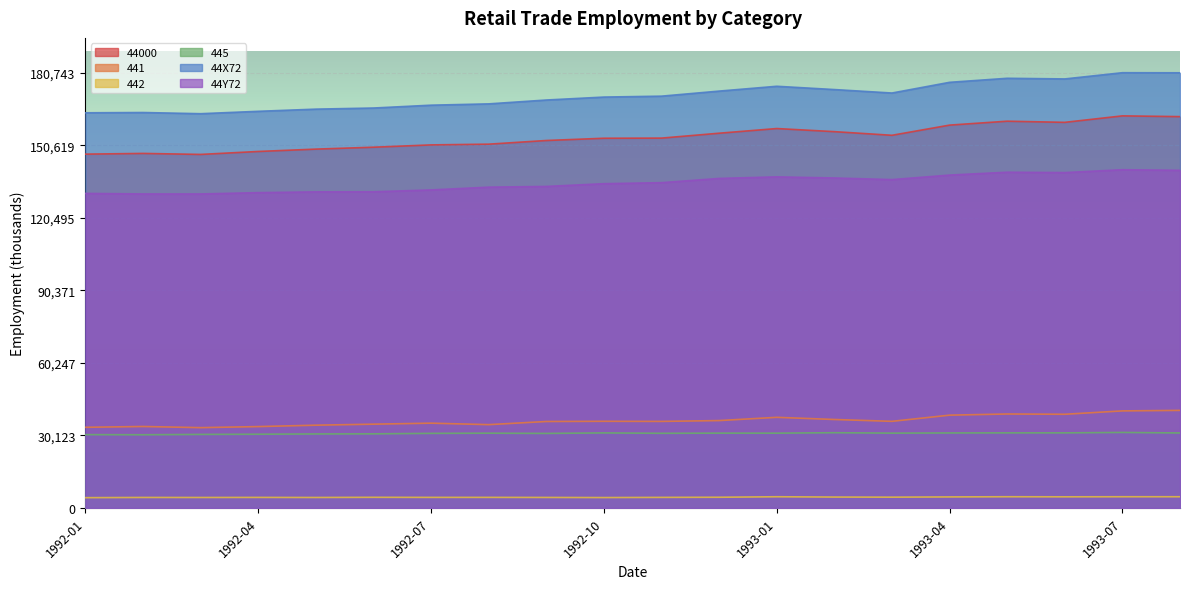

Is the value of 44X72 at 1992-06 greater than the value of 44000 at 1993-04?

Yes